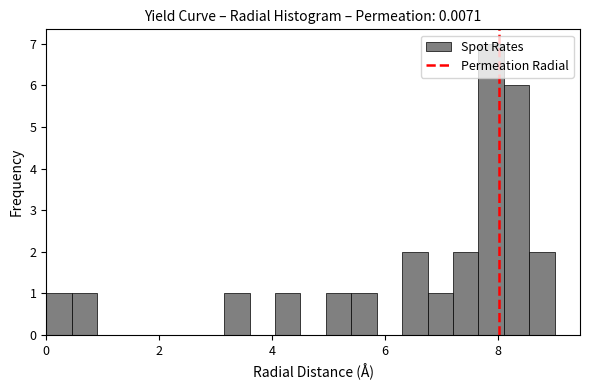

Read against the x-axis, roughly where is the centre of the tallest bar?

7.8